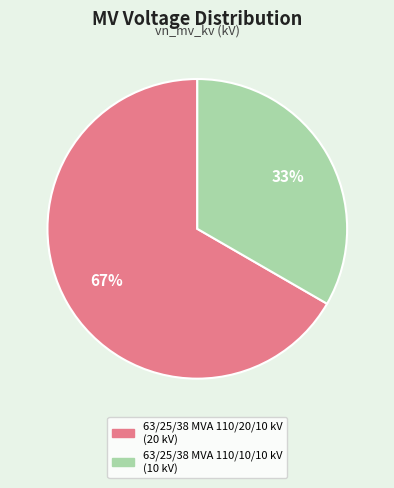

Approximately how many times larger is the value at 63/25/38 MVA 110/20/10 kV compared to 63/25/38 MVA 110/10/10 kV?

2.0